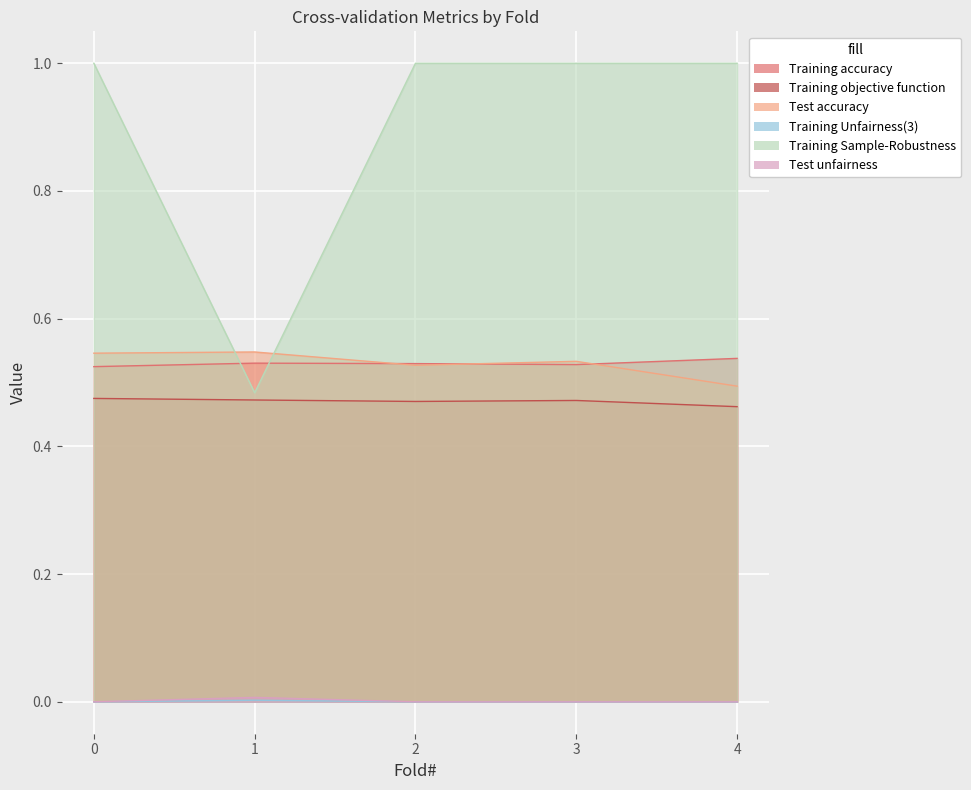

True or false: Training Sample-Robustness has a value of 1.0 at 0.

True